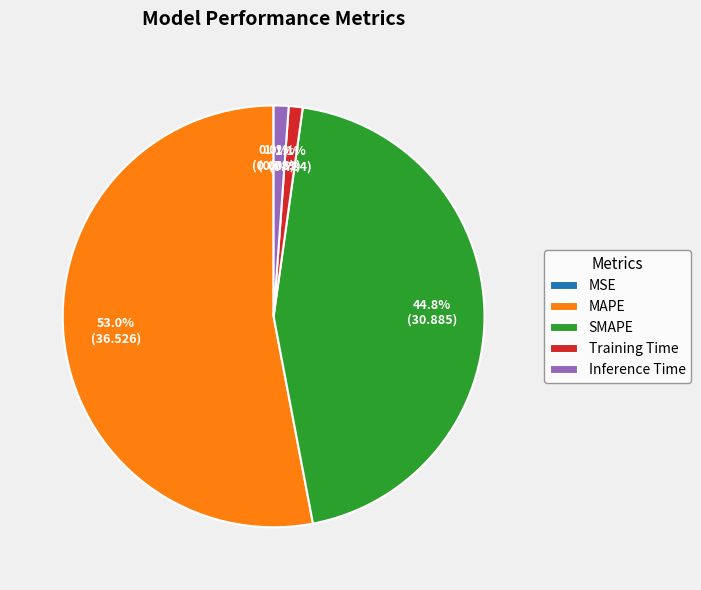

To the nearest percent, what is the difference between the largest and smallest slice percentages?

53%